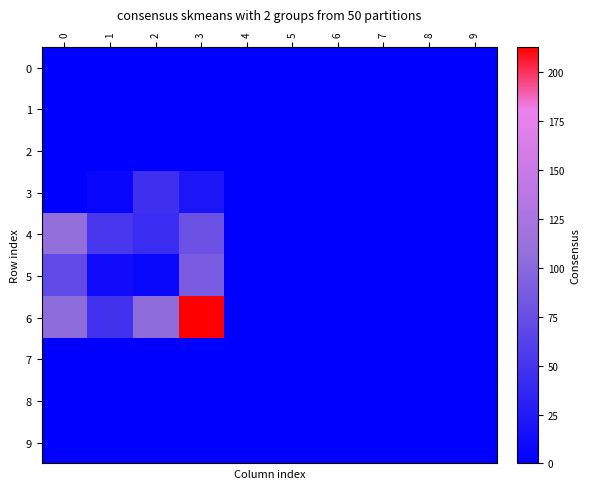

What is the difference between the highest and lowest values at 3?

213